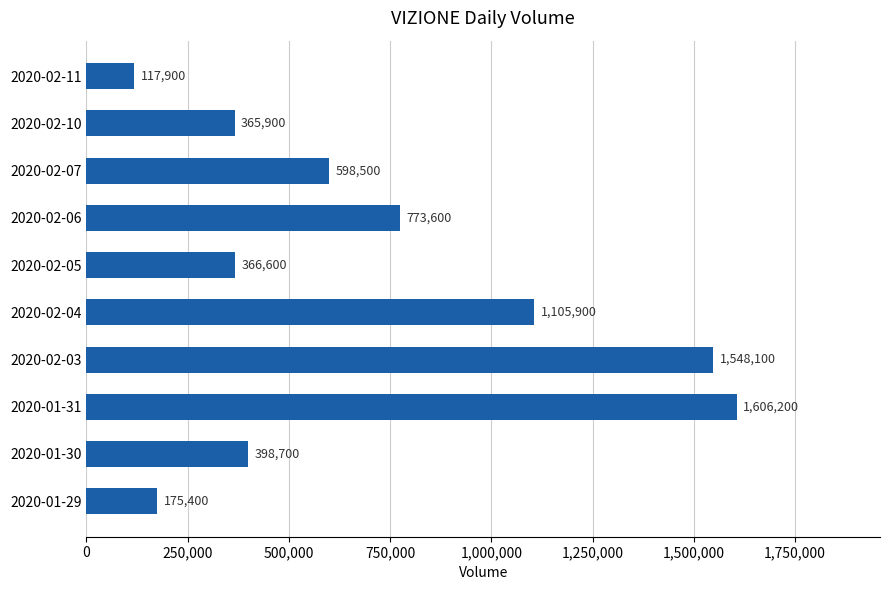

What is the average value?

705680